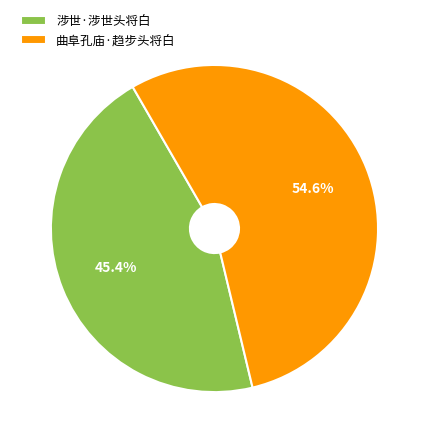

Which category has the smallest portion of the pie?

涉世·涉世头将白